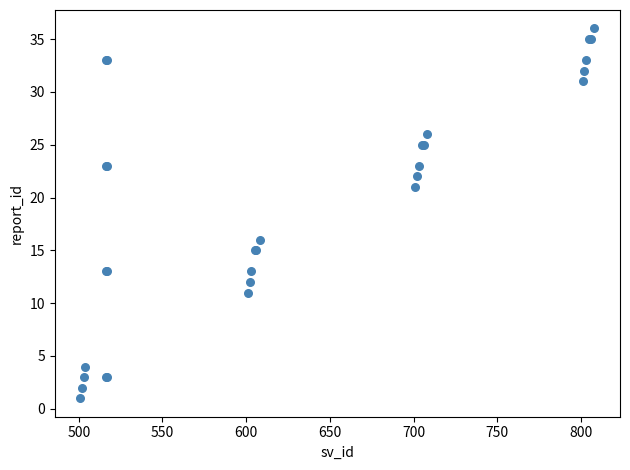

What Y value in the scatter plot is closest to 18?

16